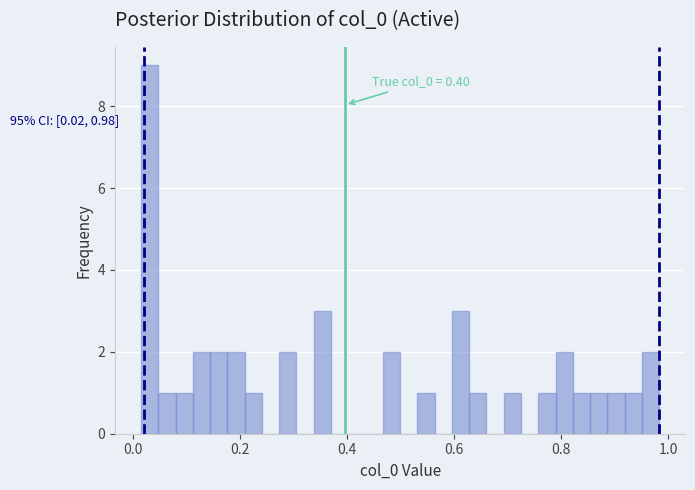

Read against the x-axis, roughly where is the centre of the tallest bar?

0.04